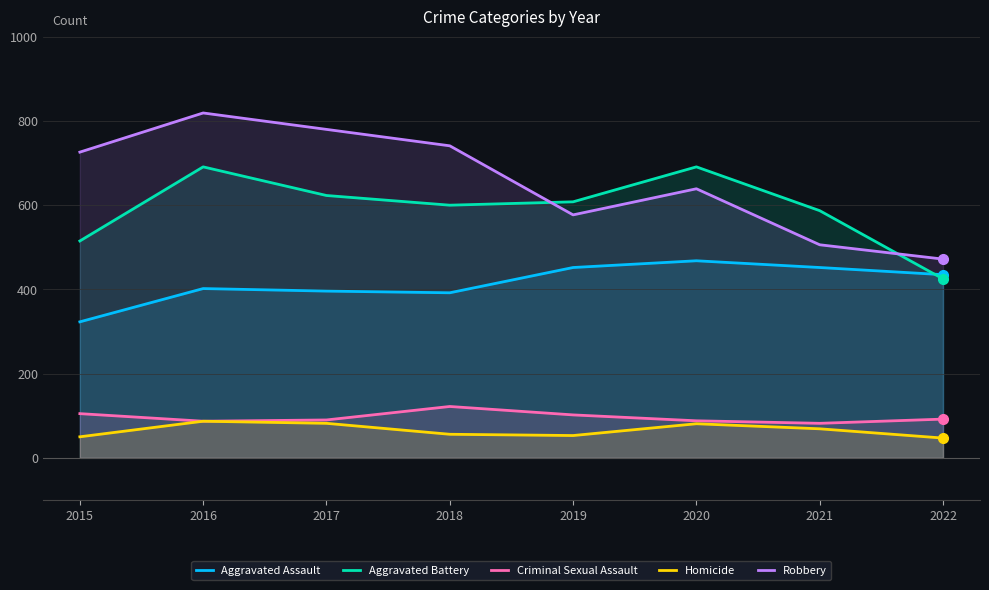

At which category does Aggravated Battery reach its first local peak?

2016